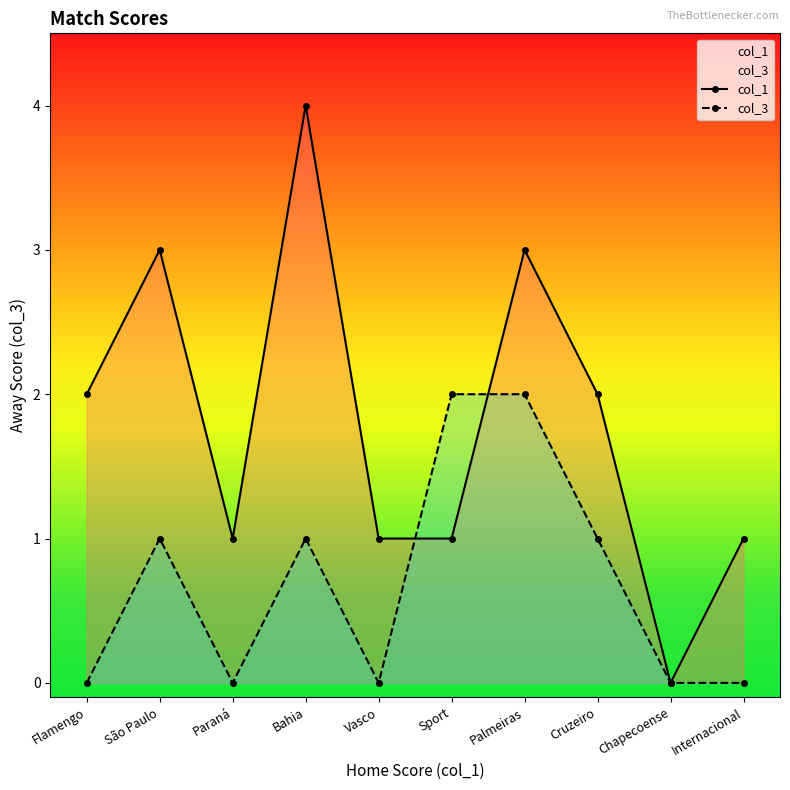

After their last crossing, which series has the higher values: col_1 or col_3?

col_1